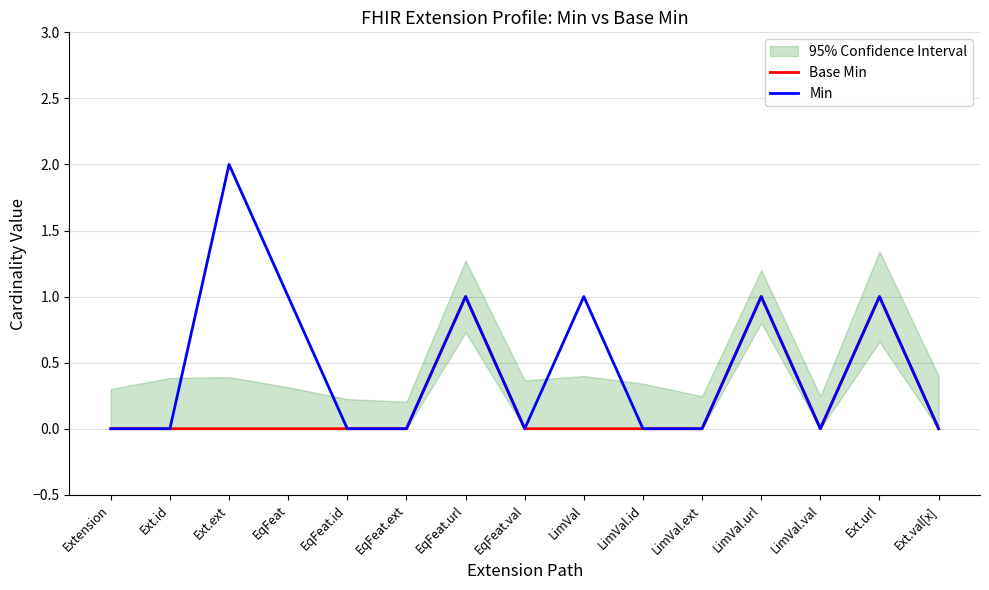

The value of Base Min at LimVal.ext is 0. True or false?

True